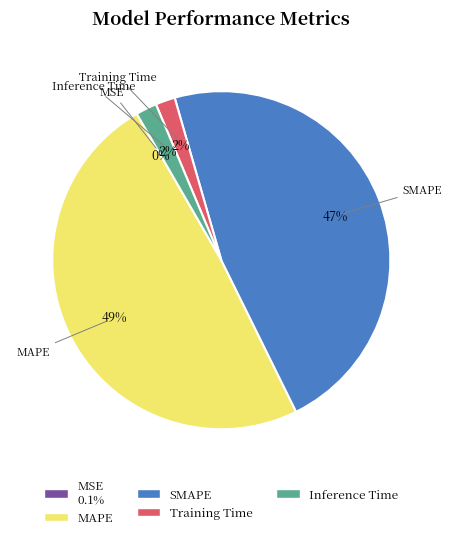

To the nearest percent, what is the difference between the largest and smallest slice percentages?

49%